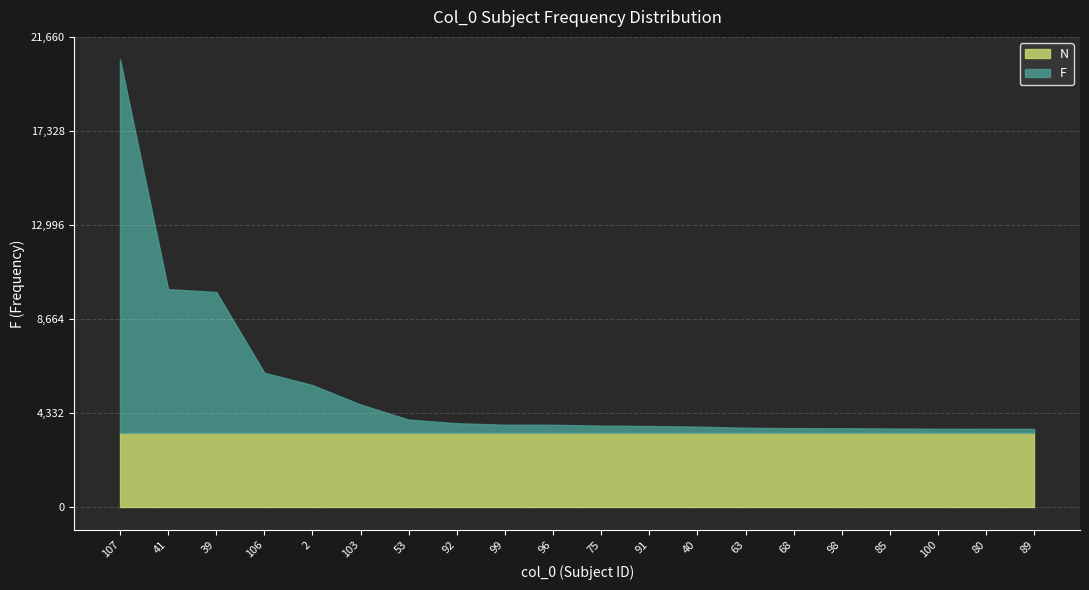

The N series shows 0 at 98. True or false?

False